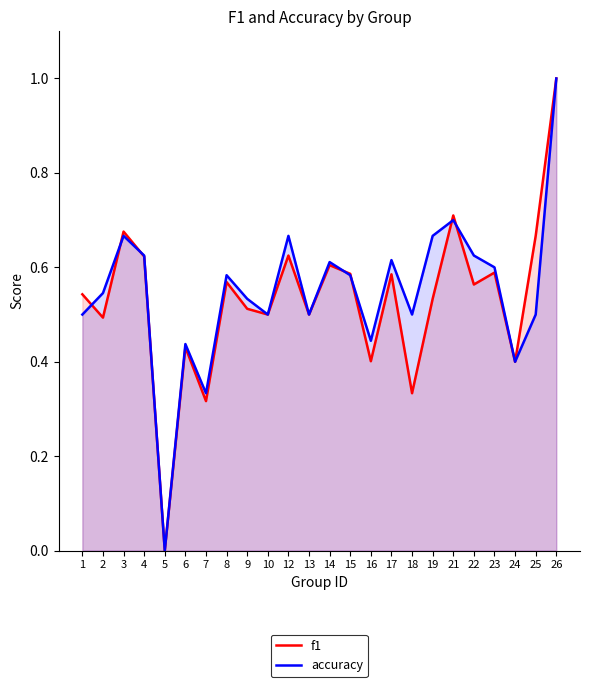

Between 3 and 15, which series saw the biggest shift?

f1